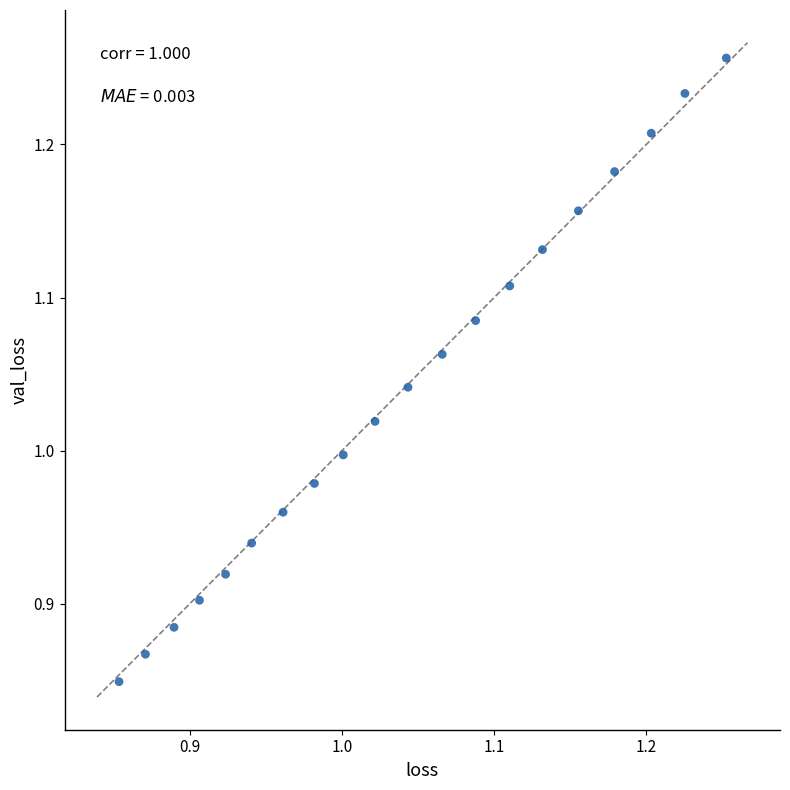

What is the range of X values (max minus min)?

0.4